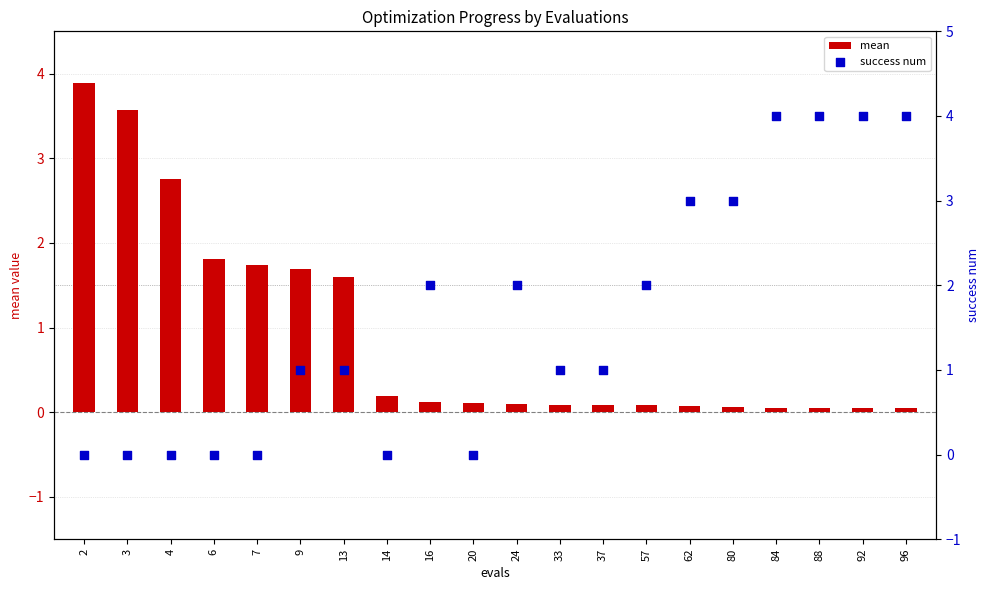

At which category is the sum across all series the highest?

84